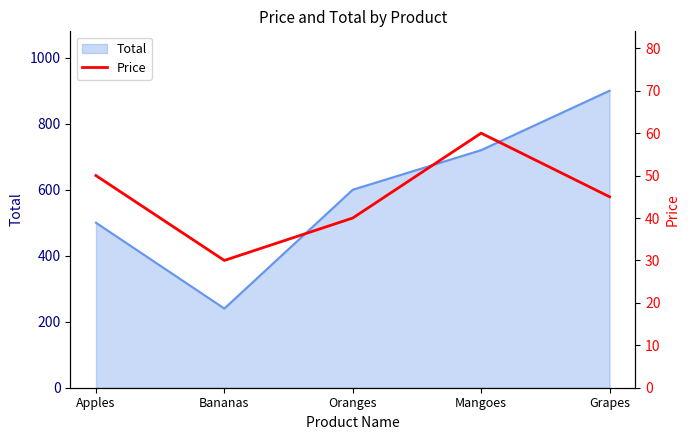

True or false: Total has a value of 900 at Grapes.

True